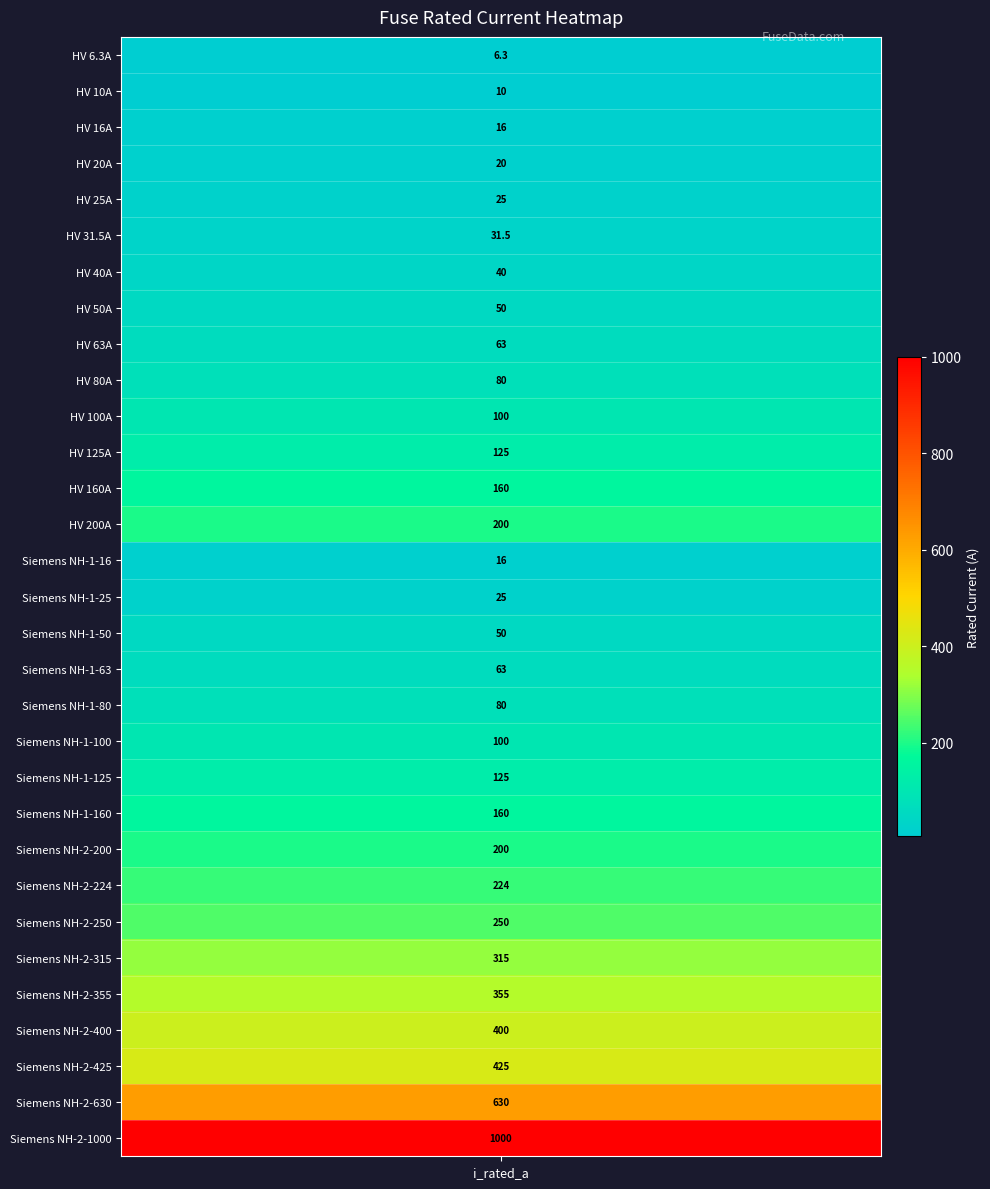

Where does the data first go above 100?

11